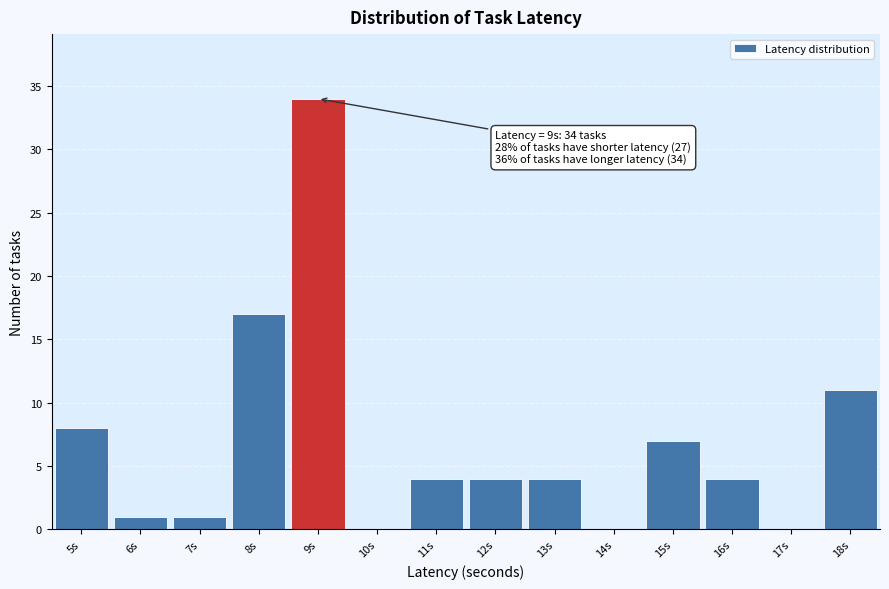

Over which range of the x-axis is the bar tallest?

8.5 to 9.5